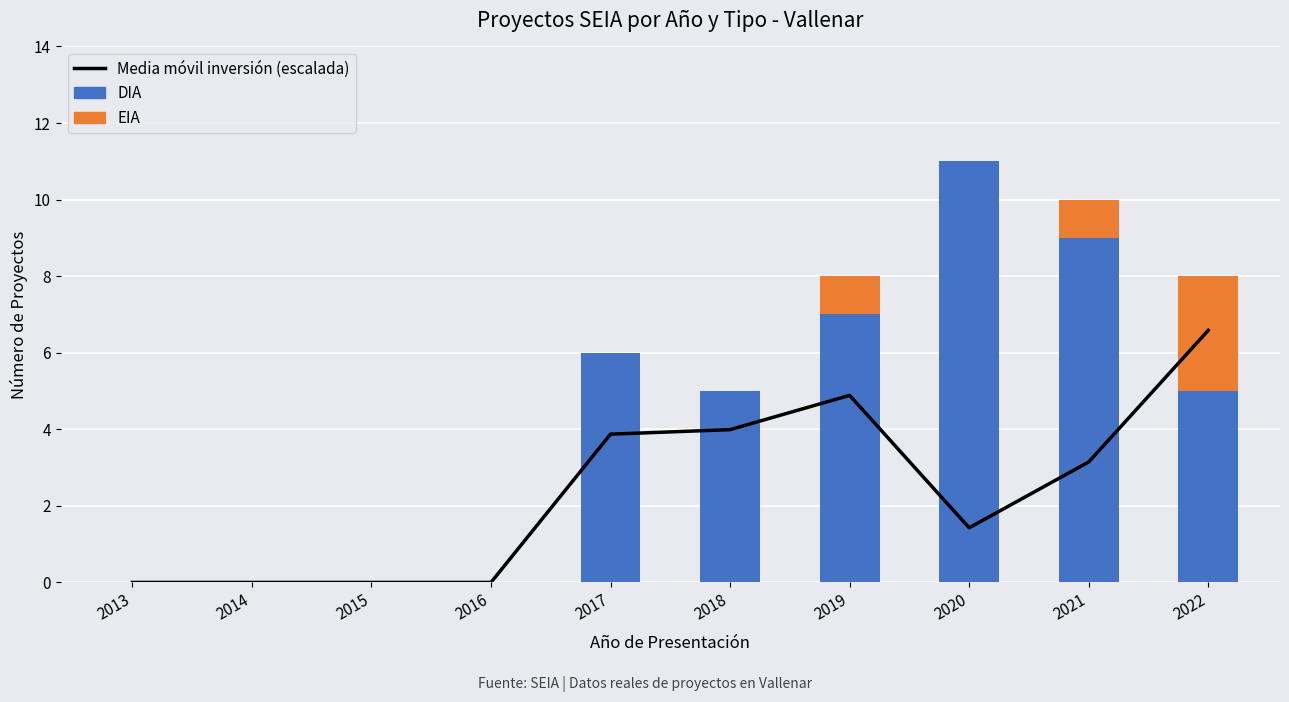

How many values in the Media móvil inversión (escalada) series exceed 3?

5